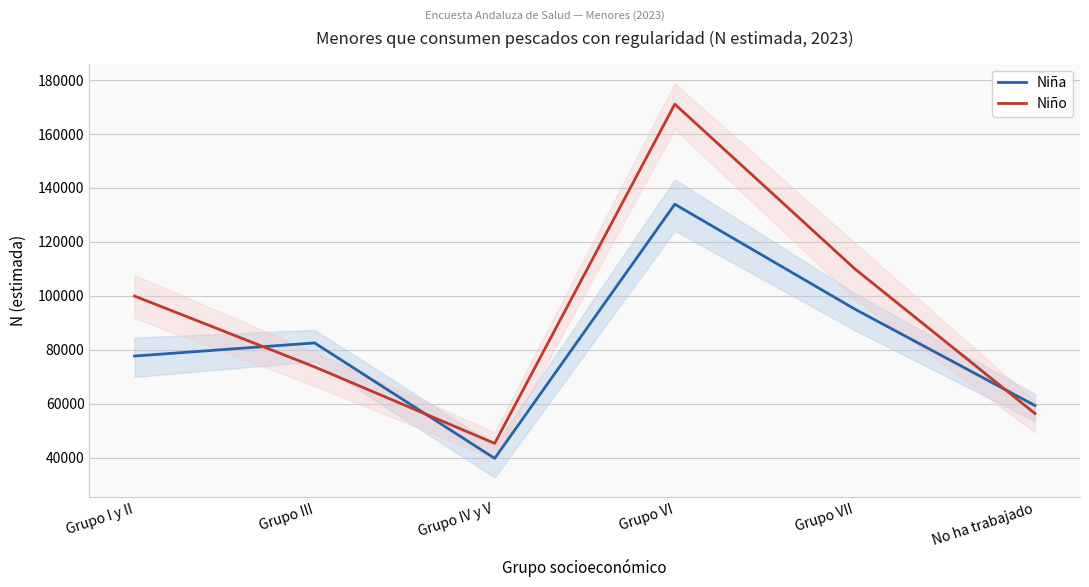

Reading left to right, list all the values displayed in this chart.

Niña: Grupo I y II=77718	Grupo III=82585	Grupo IV y V=39801	Grupo VI=133979	Grupo VII=95107	No ha trabajado=59376
Niño: Grupo I y II=99949	Grupo III=73696	Grupo IV y V=45353	Grupo VI=171060	Grupo VII=110015	No ha trabajado=56431